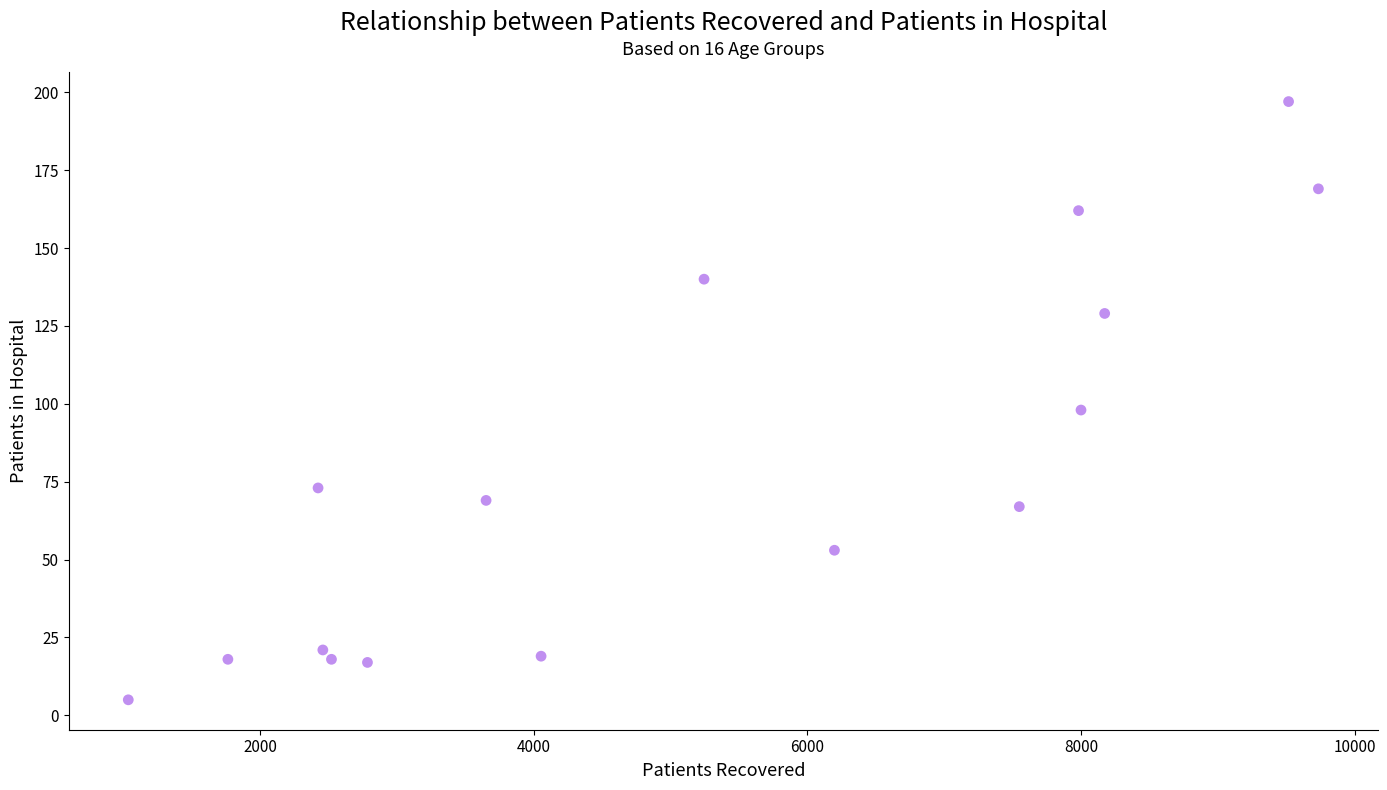

What is the range of X values (max minus min)?

8698